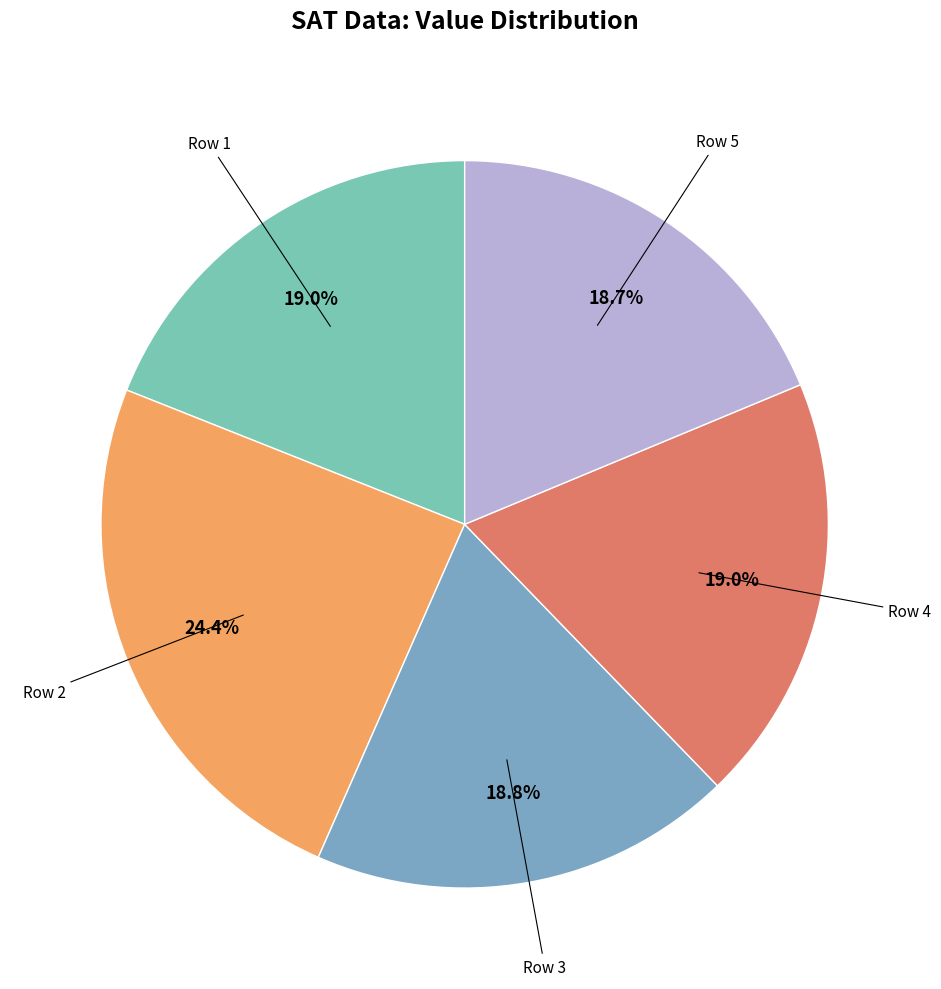

Count the number of slices in the pie.

5